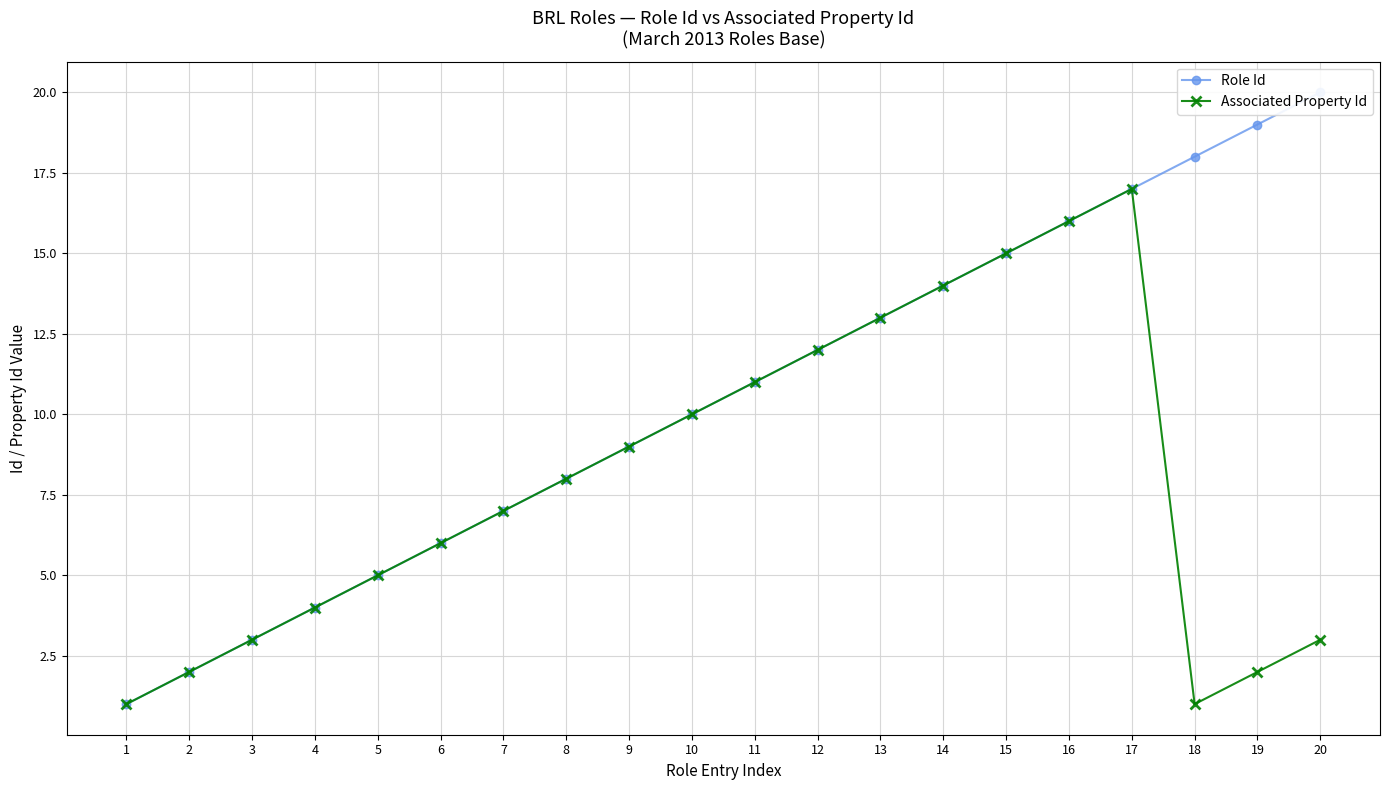

What is the difference between the maximum and second lowest values in the Role Id series?

18